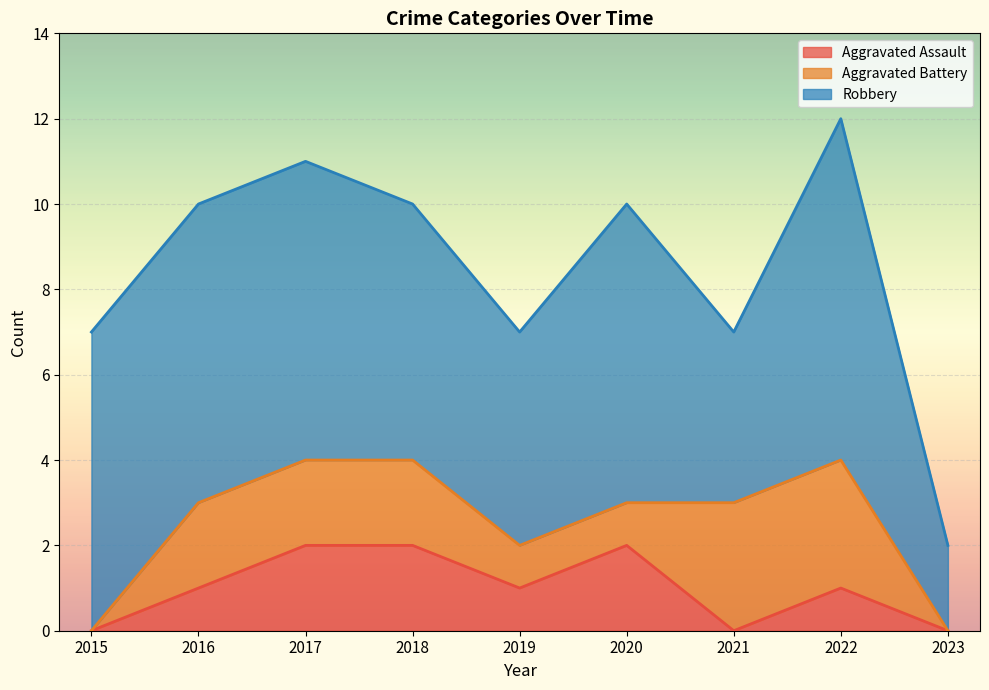

What is the difference between the Aggravated Assault values at 2019 and 2018?

1